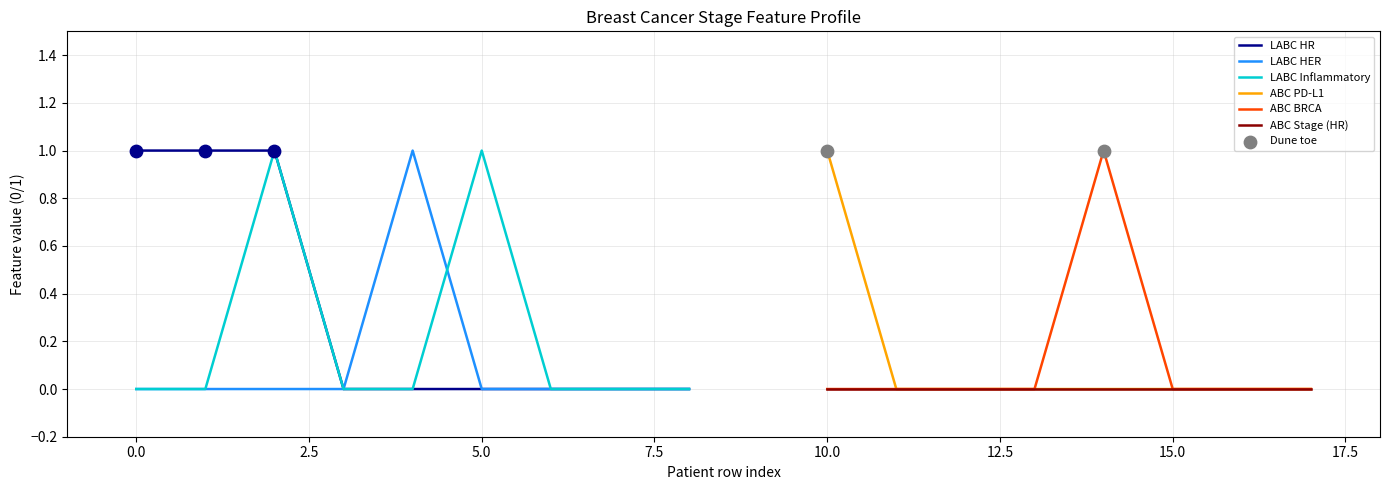

True or false: LABC Inflammatory has a value of 0 at 0.0.

True